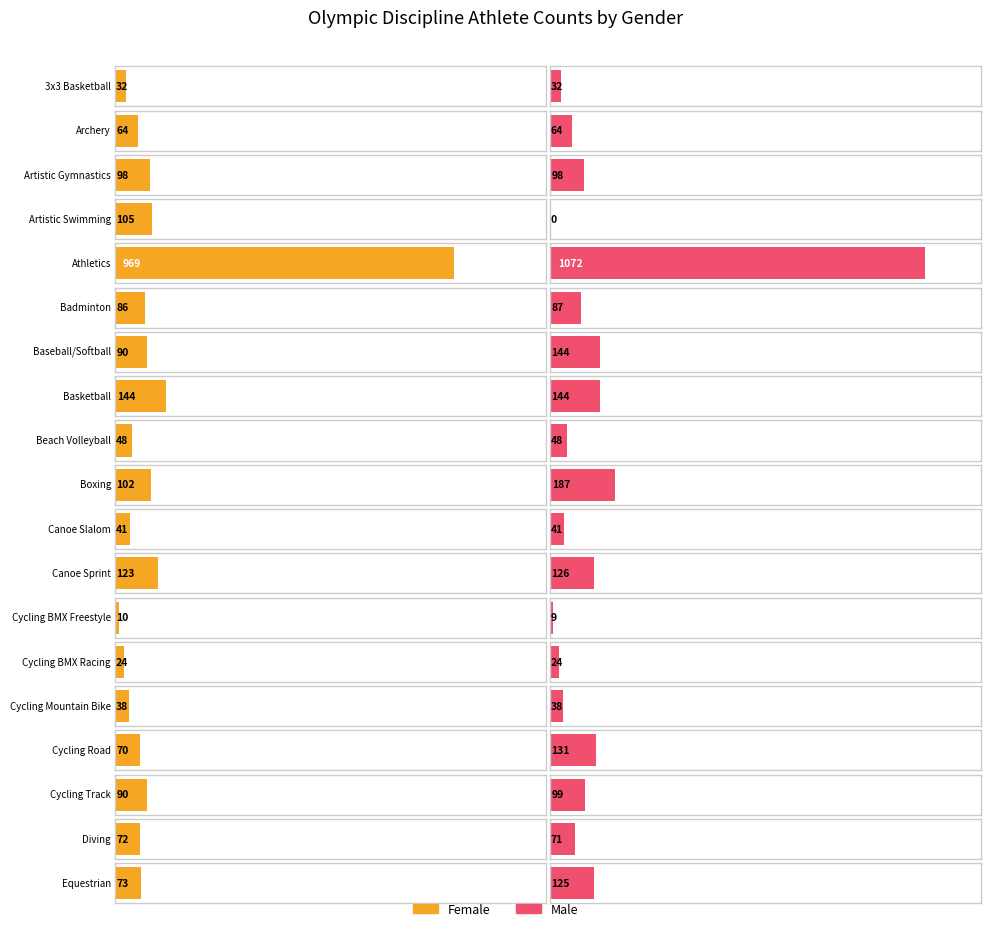

Is it true that Male equals 47 at Diving?

False